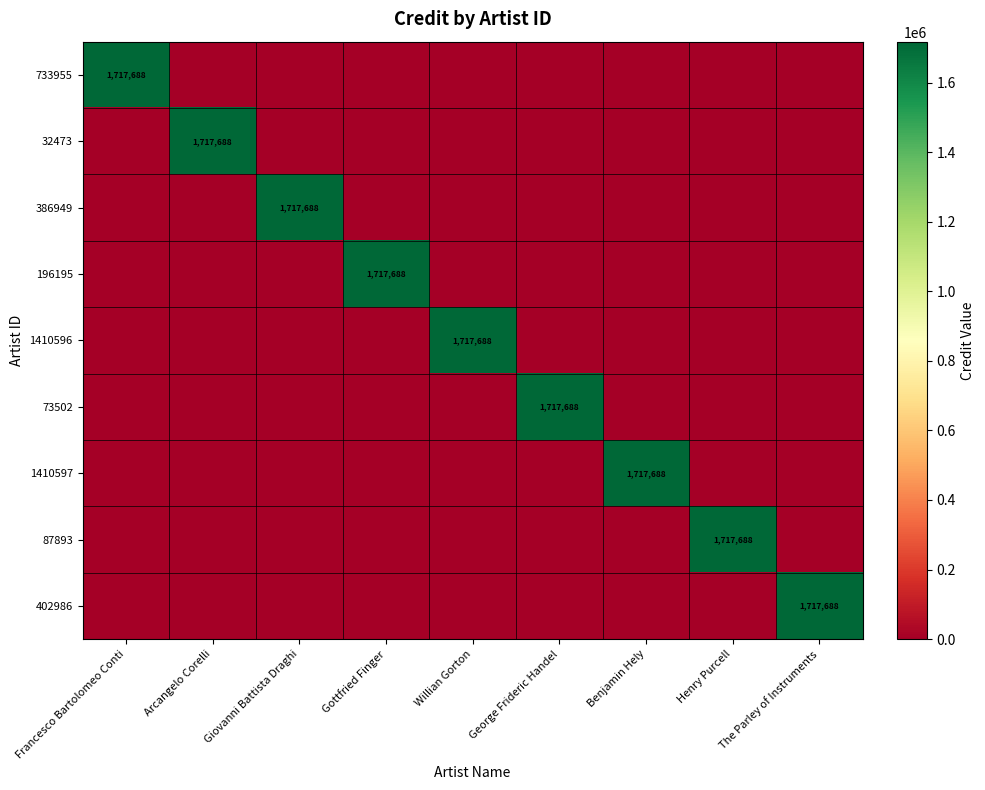

The value of 402986 at The Parley of Instruments is 2447213. True or false?

False